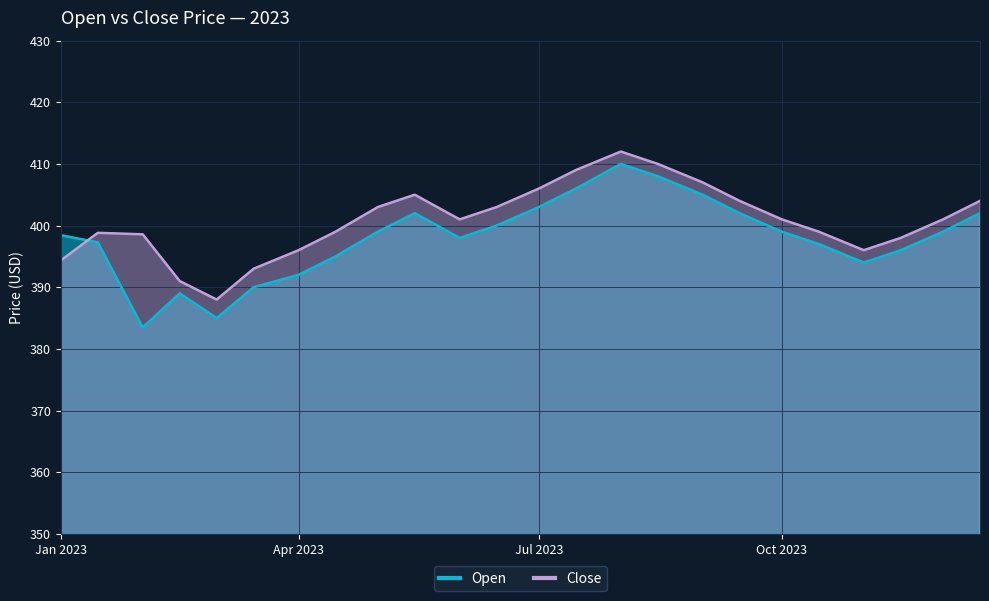

At which label does Open first exceed 399?

2023-05-15